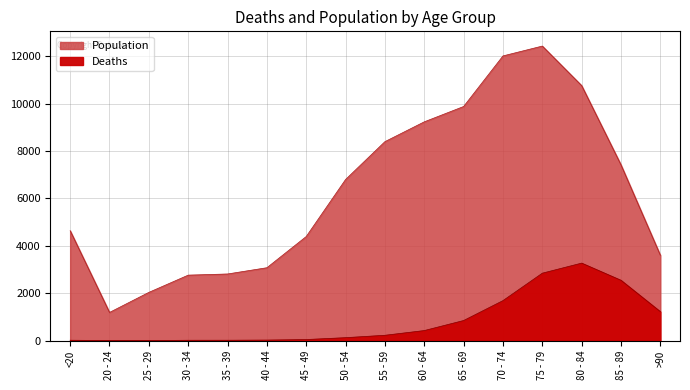

In Population, how many points are lower than both neighbors (excluding endpoints)?

1